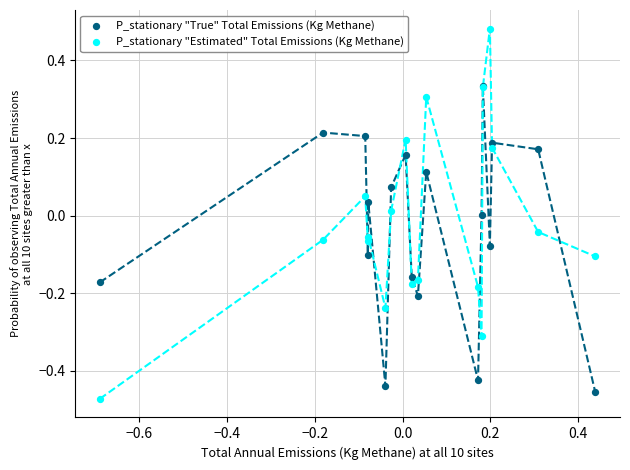

What are all the series names shown in the legend?

P_stationary "True" Total Emissions (Kg Methane), P_stationary "Estimated" Total Emissions (Kg Methane)